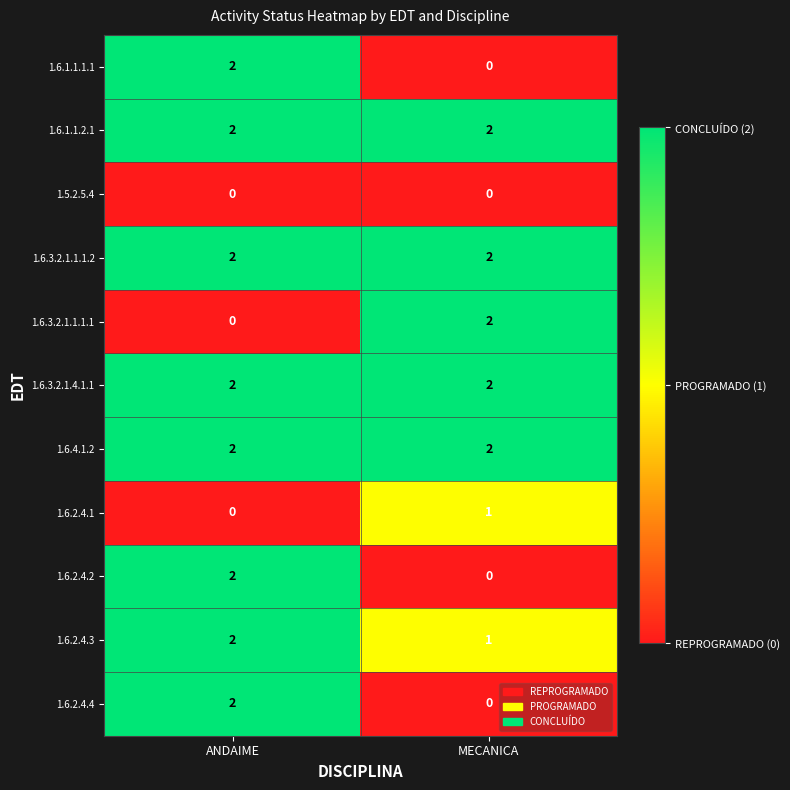

Reading left to right, extract all data points from this chart.

1.6.1.1.1.1: ANDAIME=2	MECANICA=0
1.6.1.1.2.1: ANDAIME=2	MECANICA=2
1.5.2.5.4: ANDAIME=0	MECANICA=0
1.6.3.2.1.1.1.2: ANDAIME=2	MECANICA=2
1.6.3.2.1.1.1.1: ANDAIME=0	MECANICA=2
1.6.3.2.1.4.1.1: ANDAIME=2	MECANICA=2
1.6.4.1.2: ANDAIME=2	MECANICA=2
1.6.2.4.1: ANDAIME=0	MECANICA=1
1.6.2.4.2: ANDAIME=2	MECANICA=0
1.6.2.4.3: ANDAIME=2	MECANICA=1
1.6.2.4.4: ANDAIME=2	MECANICA=0